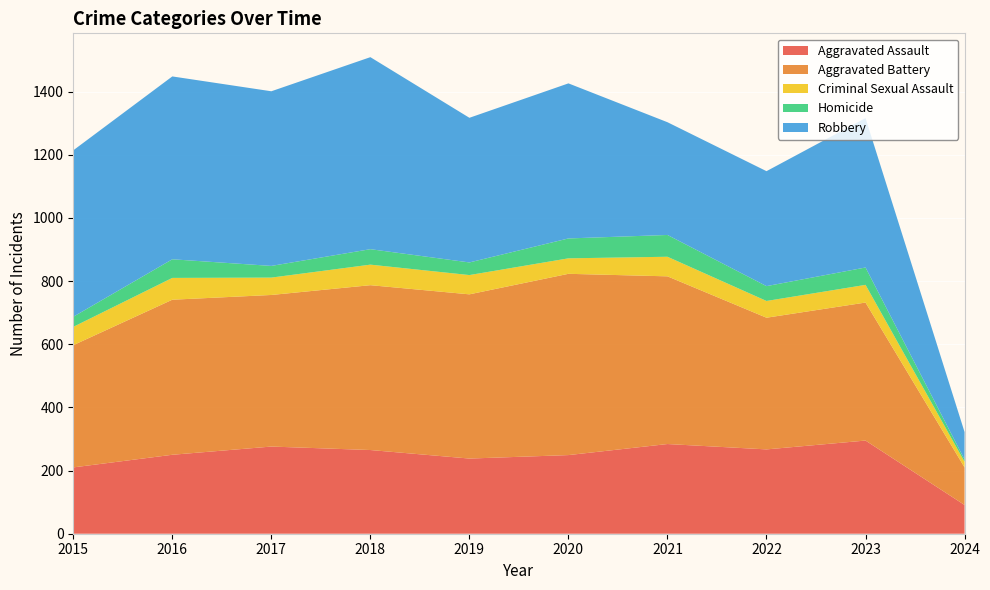

Reading right to left, what are all the values shown in this chart?

Aggravated Assault: 91	295	267	284	249	238	265	276	250	210
Aggravated Battery: 119	437	417	531	574	520	522	480	491	387
Criminal Sexual Assault: 18	56	53	62	49	61	65	55	69	58
Homicide: 7	55	47	69	63	40	49	37	59	32
Robbery: 87	473	364	357	491	458	608	553	579	527